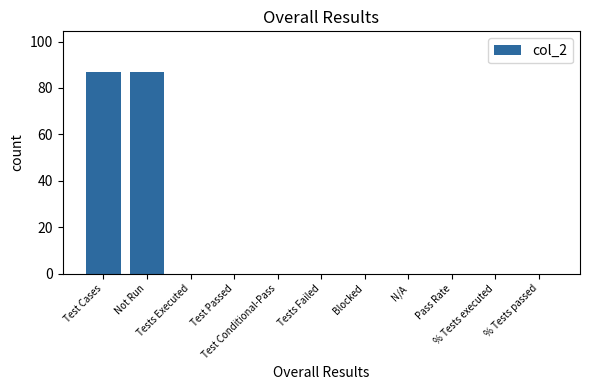

What is the greatest value displayed?

87